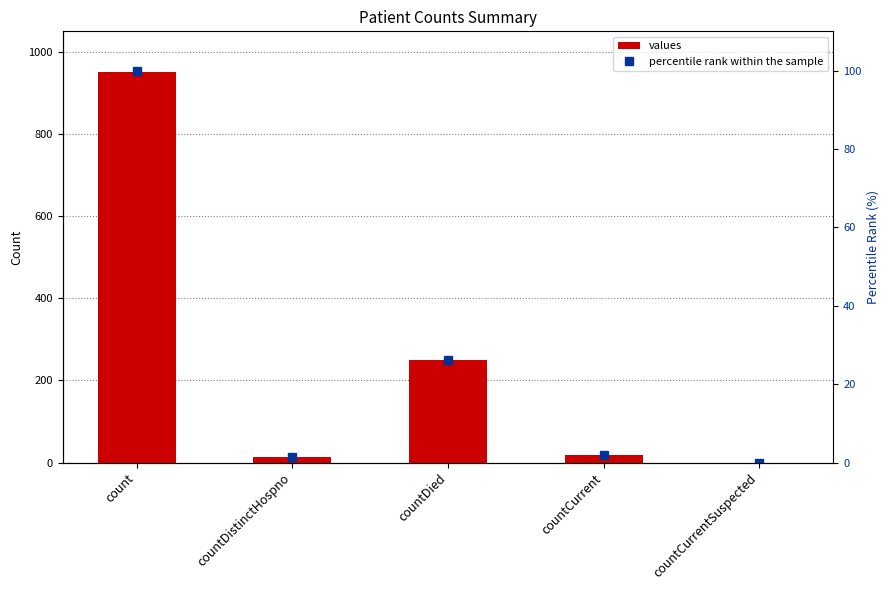

At count, list the series in order from smallest to largest.

percentile rank within the sample, values